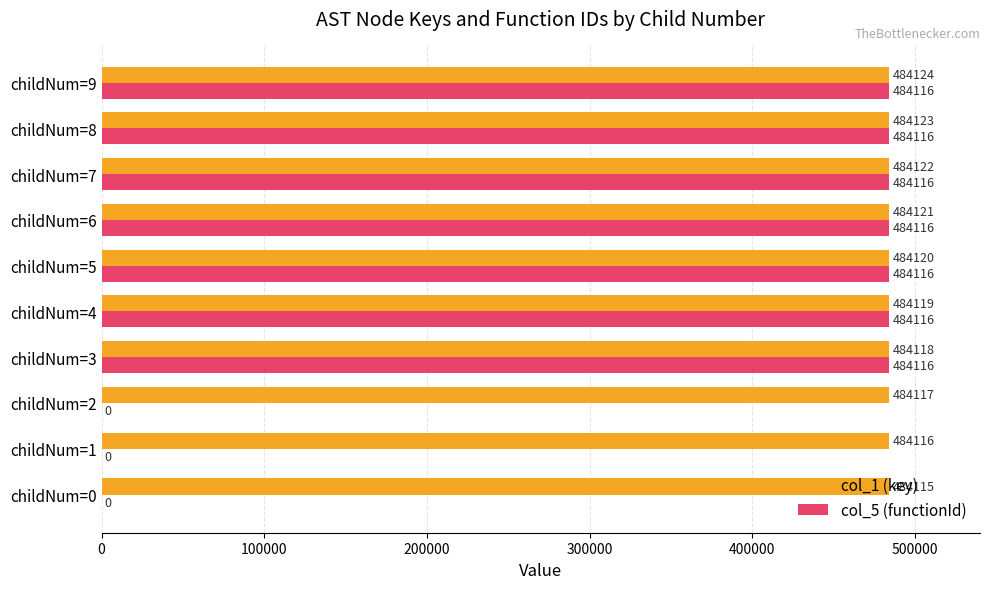

Between childNum=0 and childNum=2, which series saw the biggest shift?

col_1 (key)